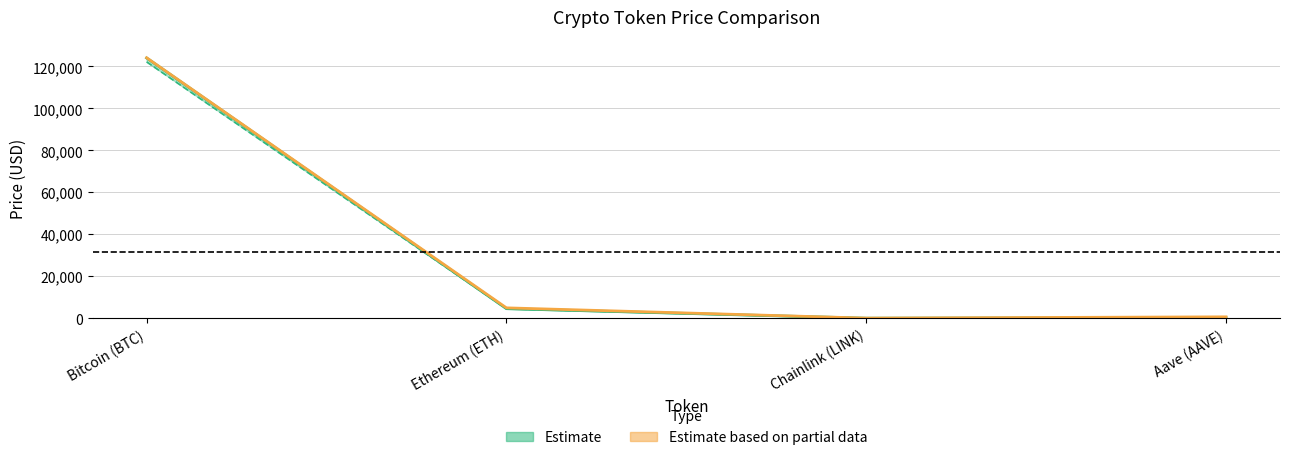

Which category has the highest value in the allTimeHigh series?

Bitcoin (BTC)